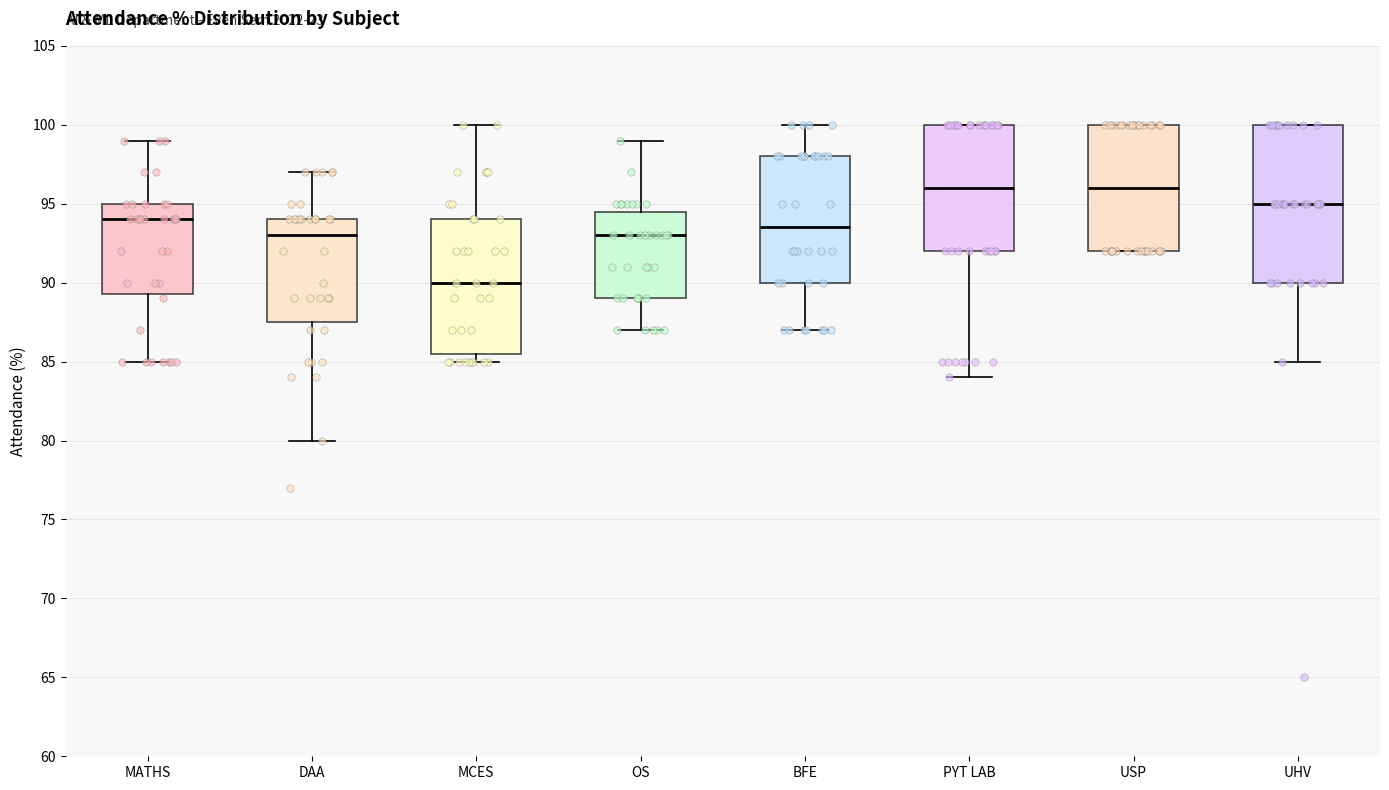

Which box's median line is the lowest?

MCES